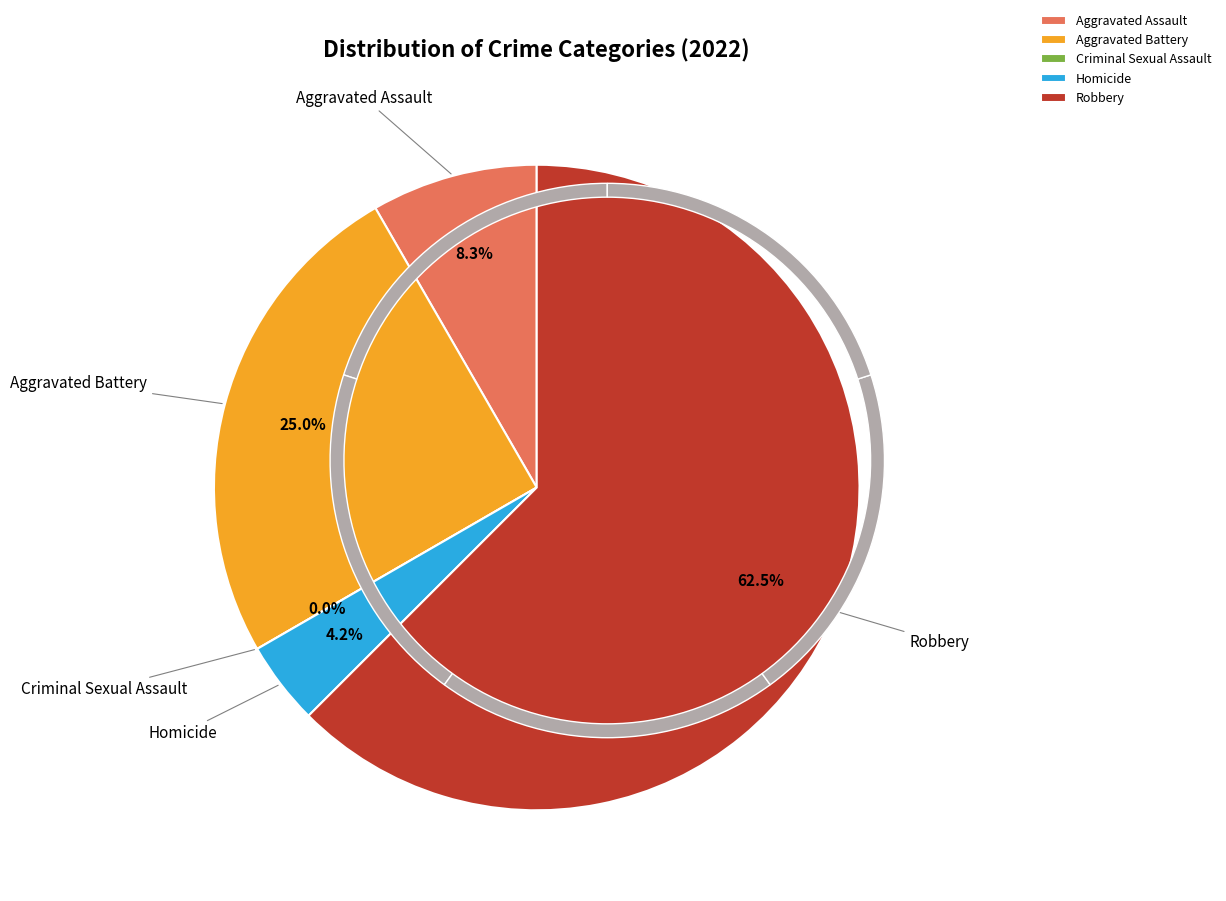

Rank the categories by value from lowest to highest.

Criminal Sexual Assault, Homicide, Aggravated Assault, Aggravated Battery, Robbery